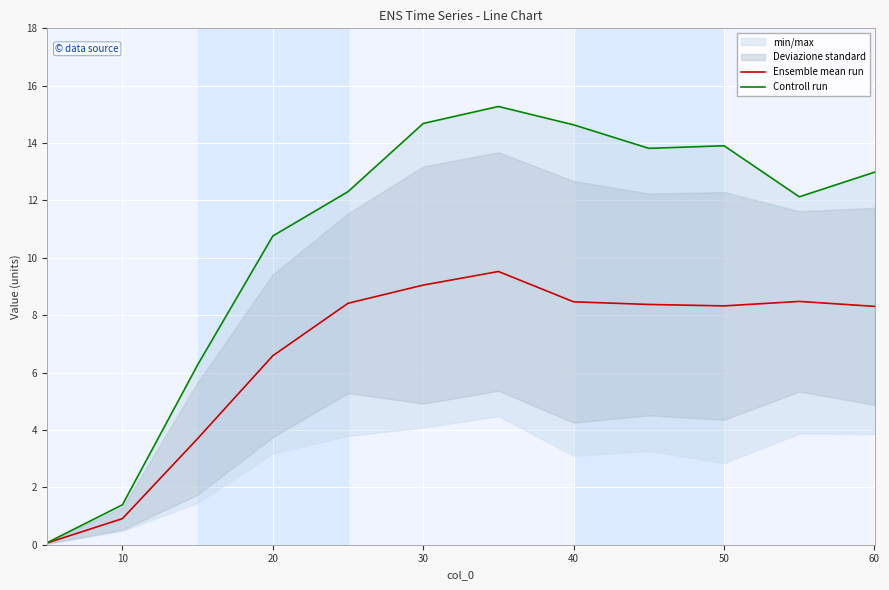

What is the highest value of the Ensemble mean run series?

9.5